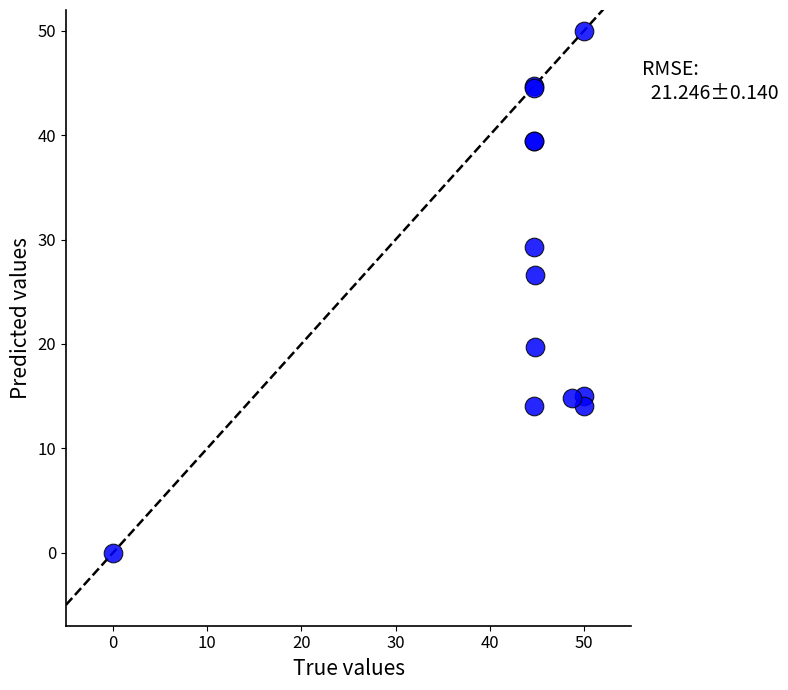

What Y value in the scatter plot is closest to 25?

26.6